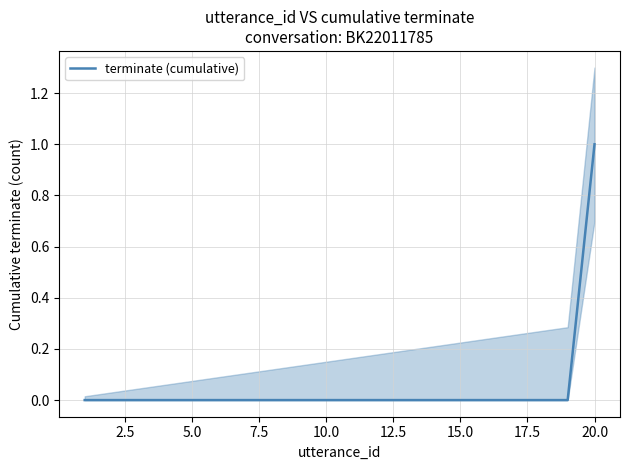

True or false: the data shows -1 at 15.

False